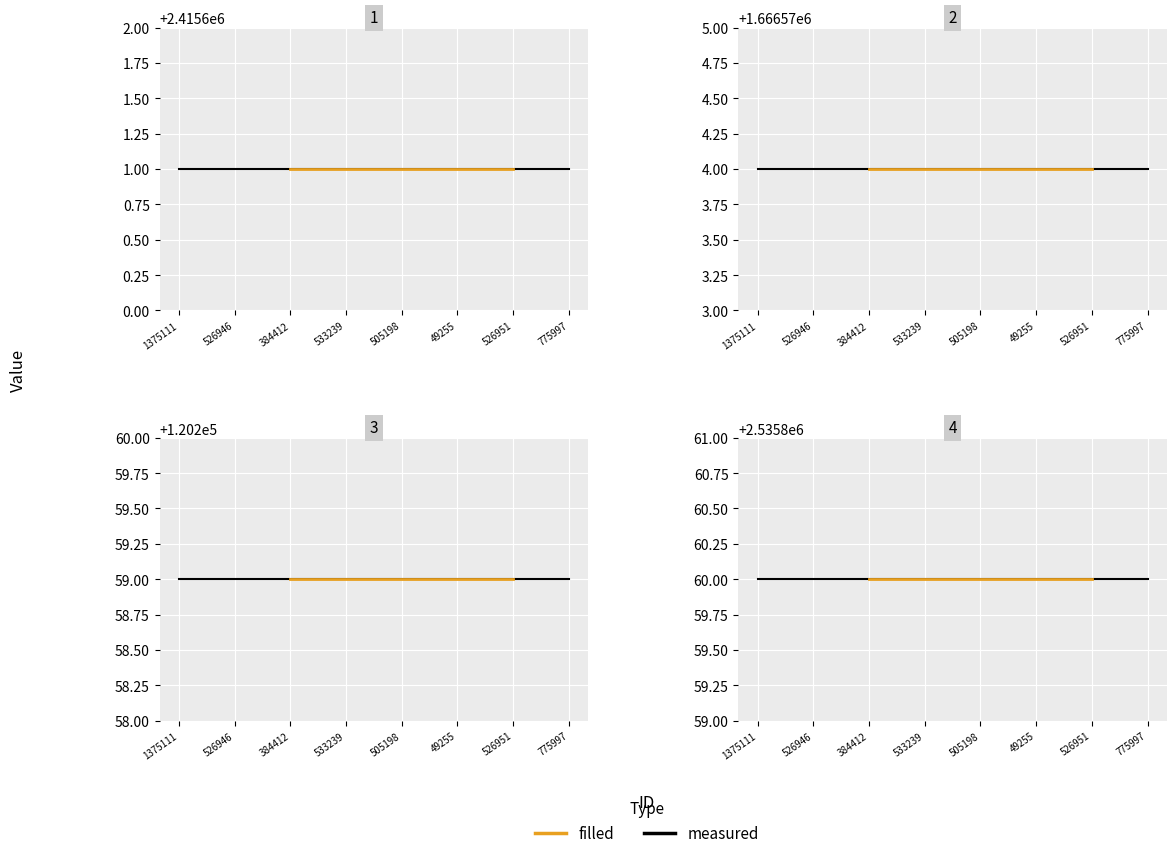

What position from the left is 526946?

2